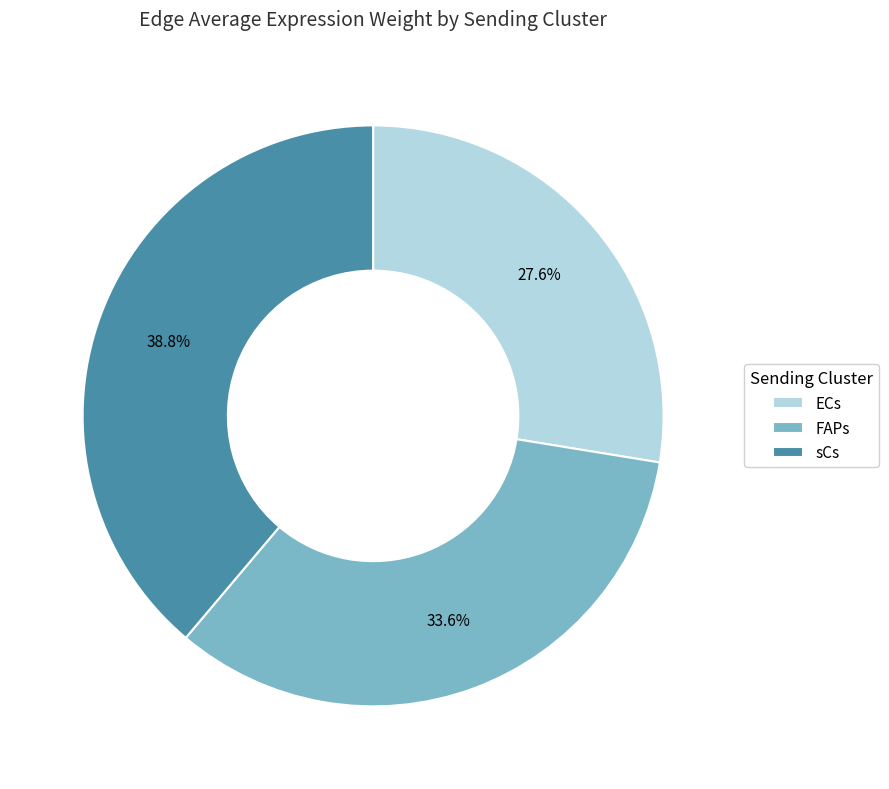

Do ECs and sCs together represent more than half of the pie?

Yes